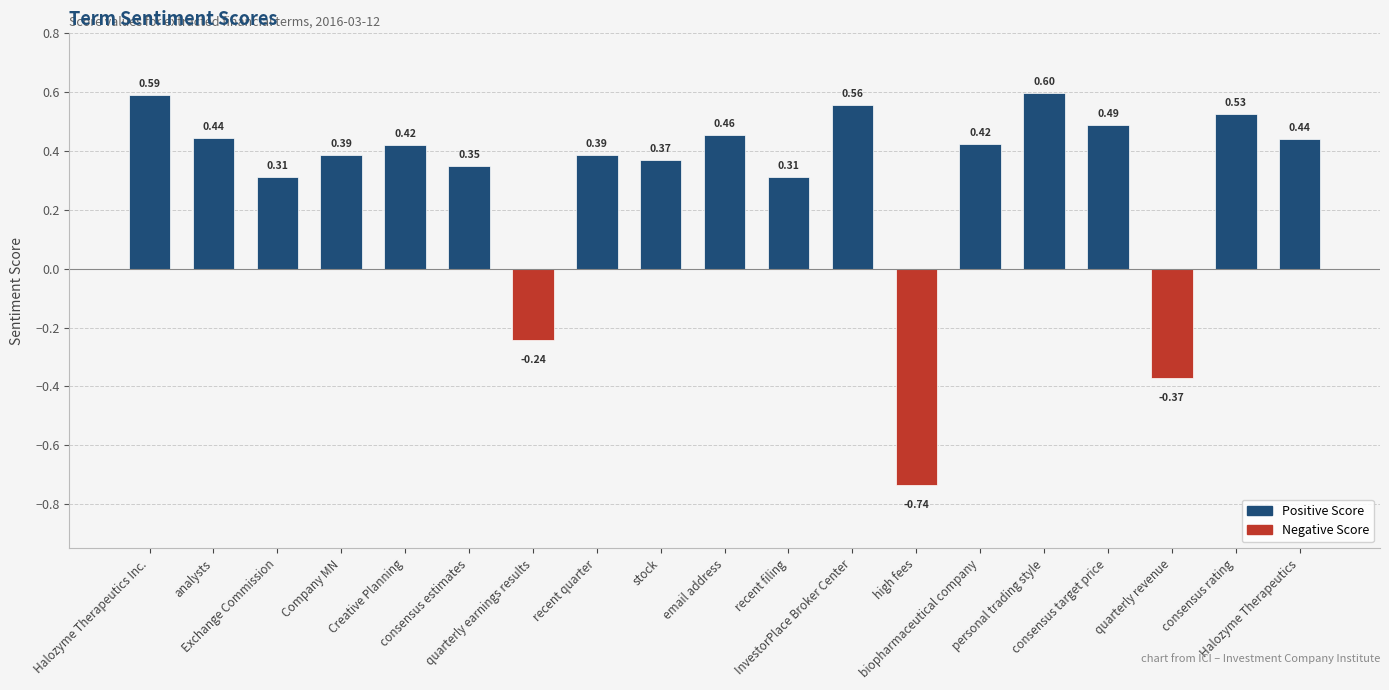

How many values are below zero?

3